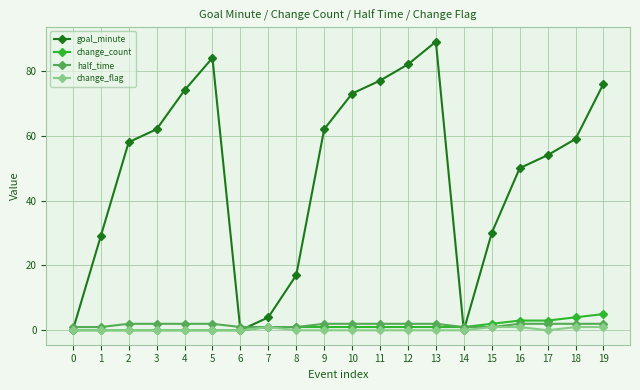

True or false: goal_minute has a value of 73 at 10.

True